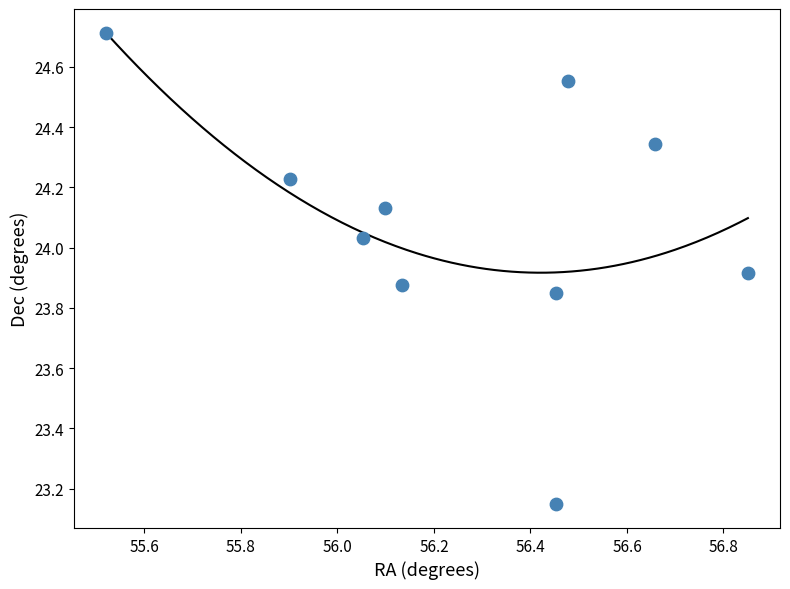

What is the range of X values (max minus min)?

1.3